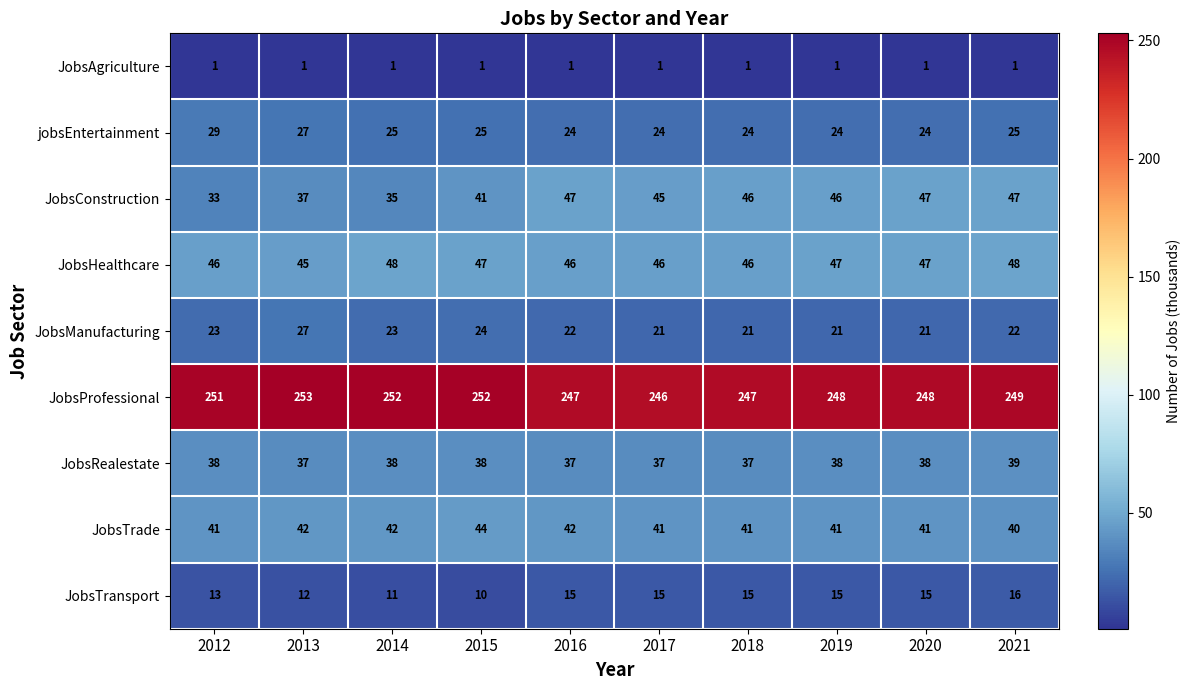

What is the difference between the second highest and second lowest values in the JobsConstruction series?

12